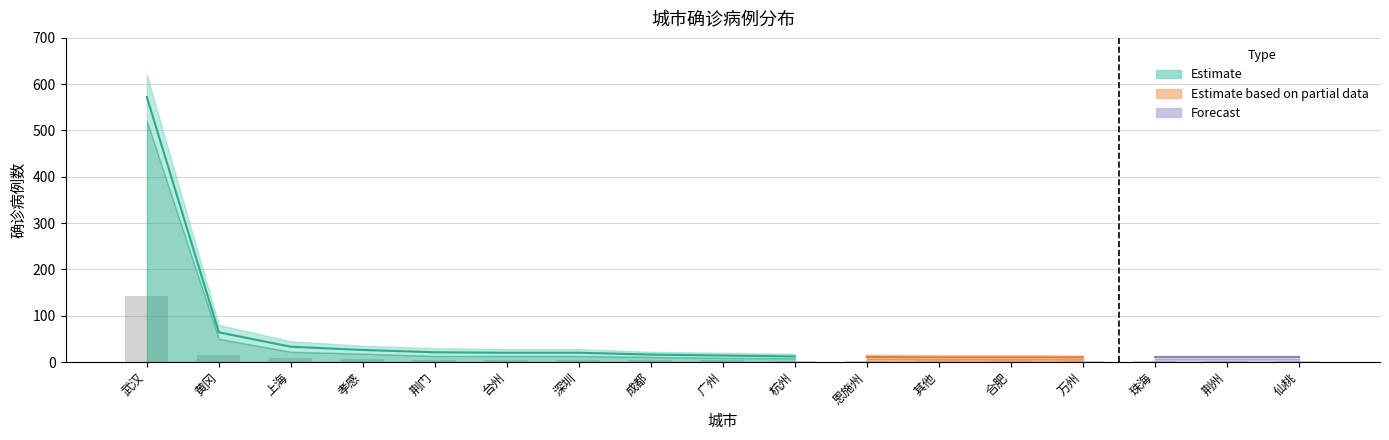

How many distinct data groups are displayed?

3